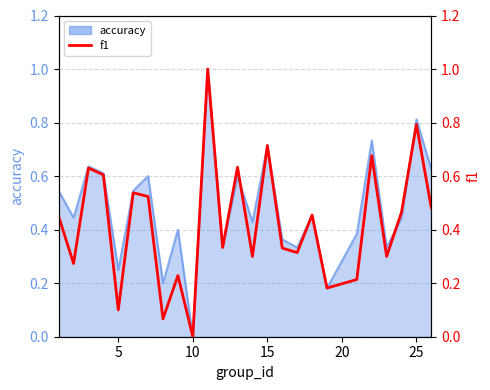

How many interior local peaks (higher than both neighbors) does the data have?

9